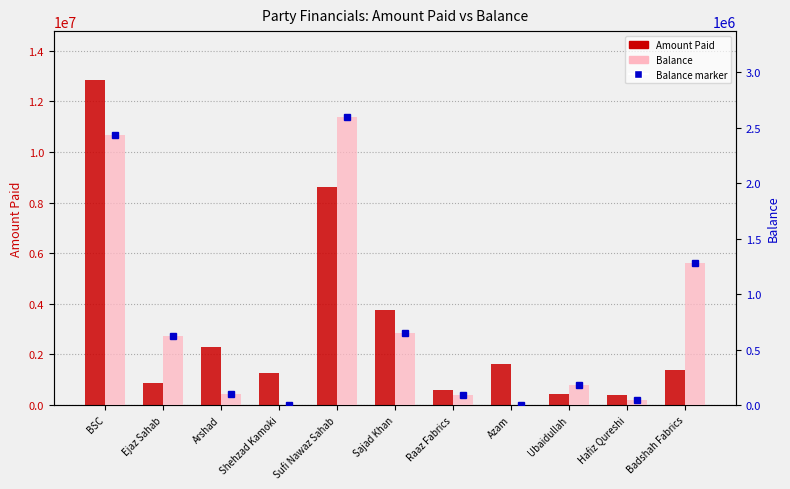

What is the label of the 7th bar from the left?

Raaz Fabrics